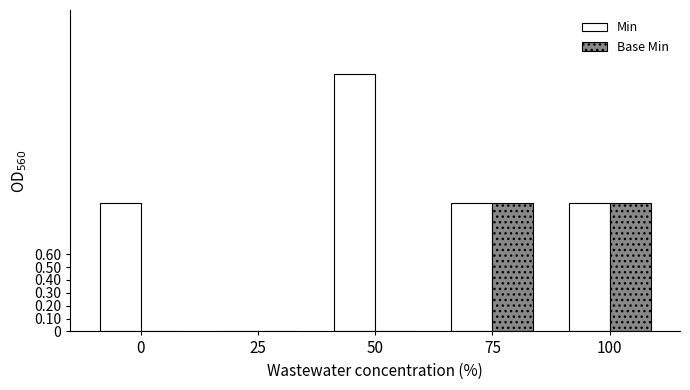

Is the value of Base Min at 25 greater than the value of Min at 0?

No